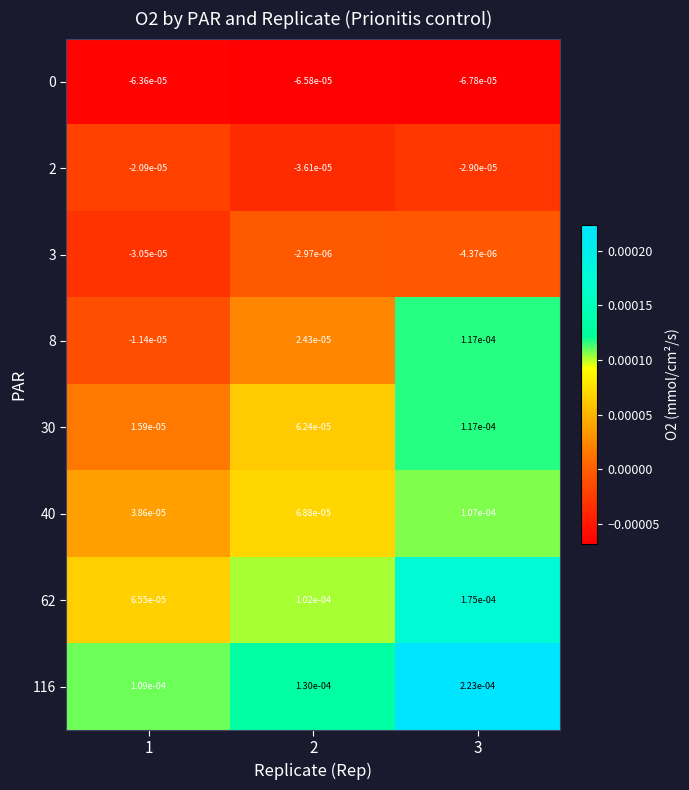

Between 1 and 3, which series saw the biggest shift?

8